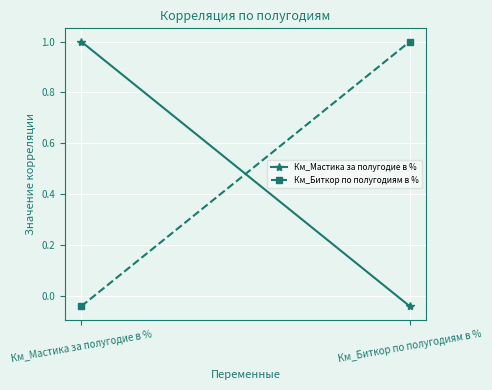

At which category does the chart reach its peak across all series?

Км_Мастика за полугодие в %